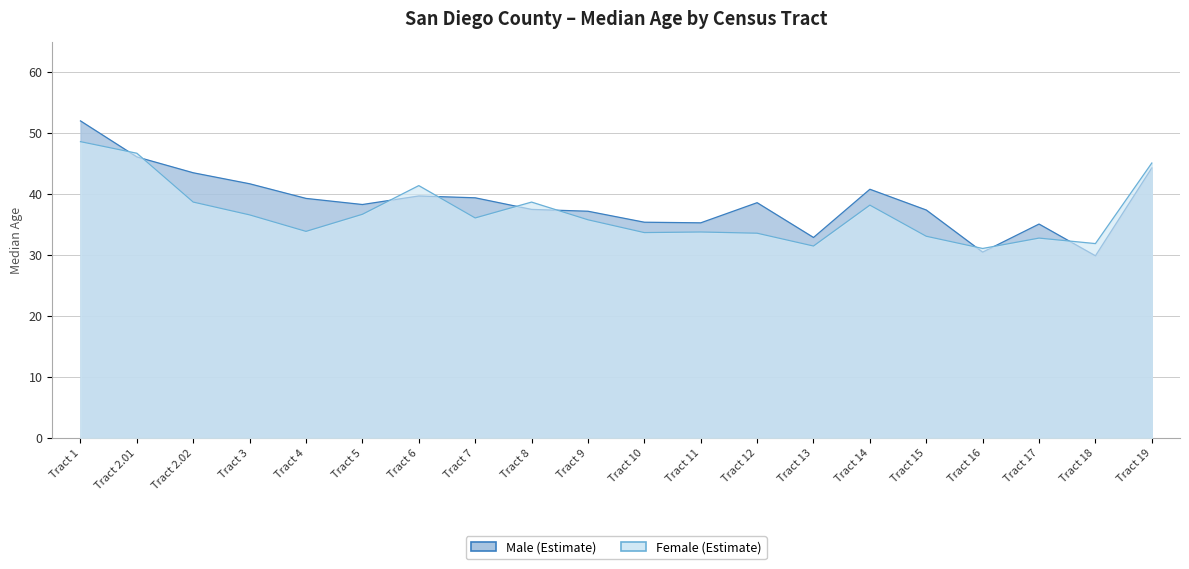

What is the sum of the Female (Estimate) values at Tract 9 and Tract 8?

74.5